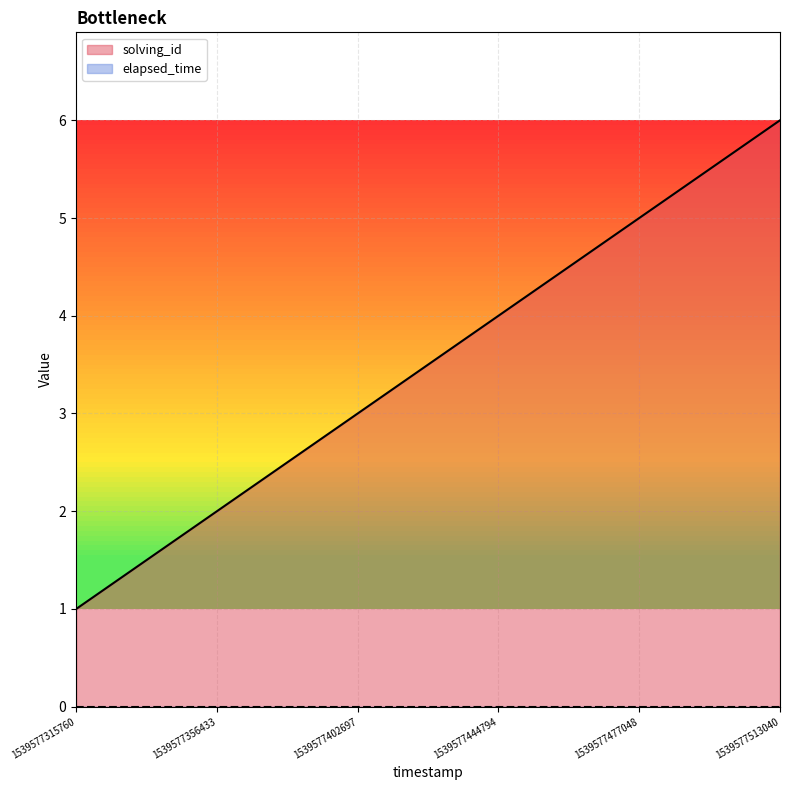

What is the sum of all values?

21